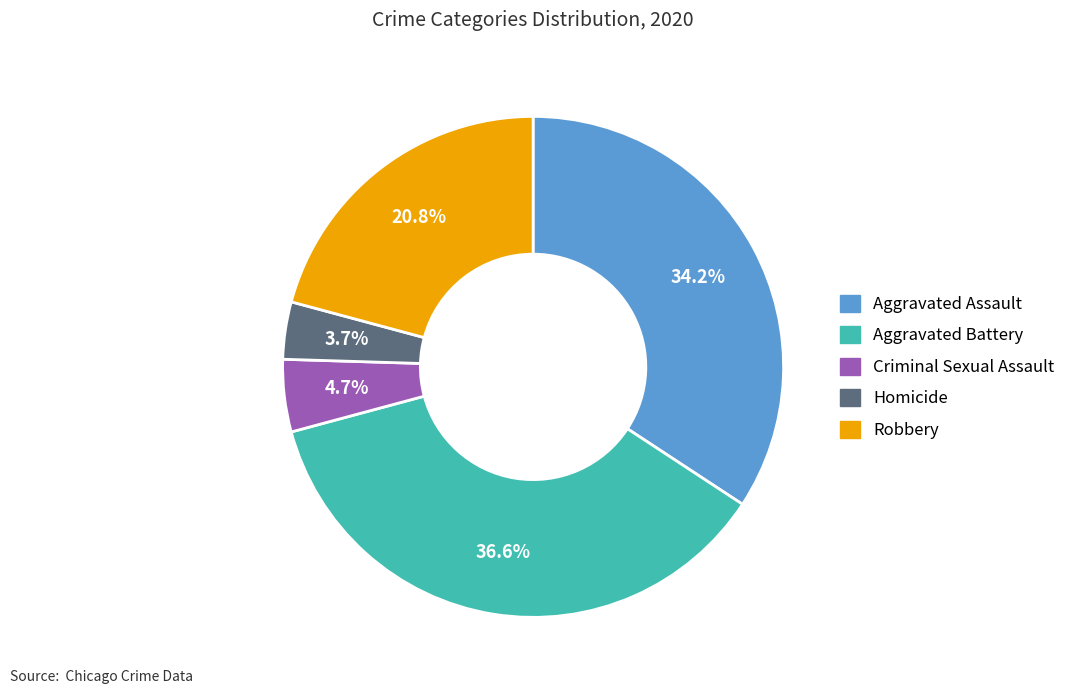

Rank the categories by value from highest to lowest.

Aggravated Battery, Aggravated Assault, Robbery, Criminal Sexual Assault, Homicide